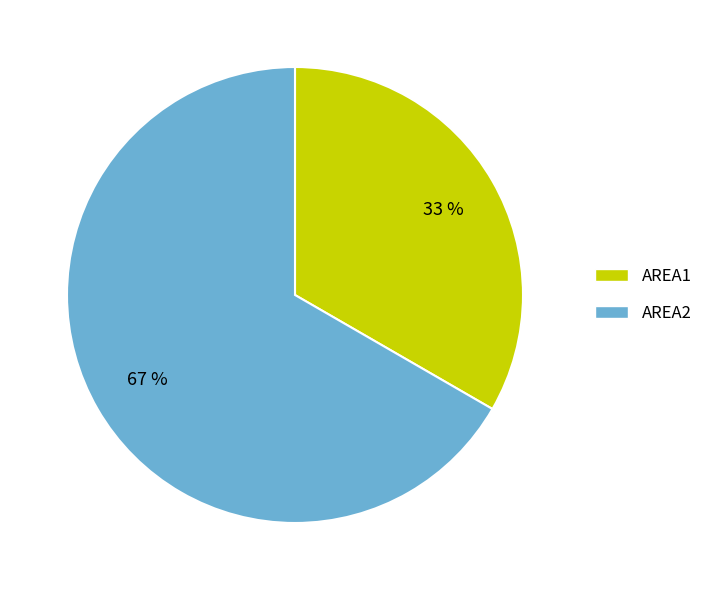

How many slices are in this pie chart?

2